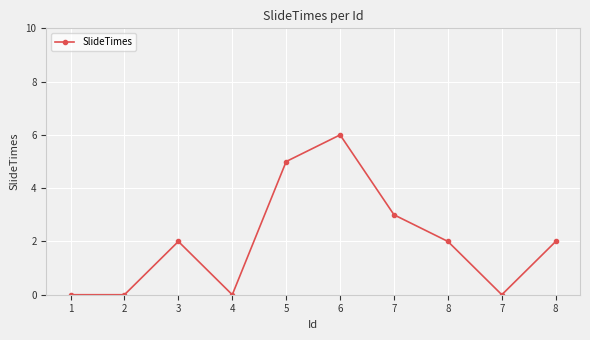

Reading left to right, extract all data points from this chart.

0	0	2	0	5	6	3	2	0	2